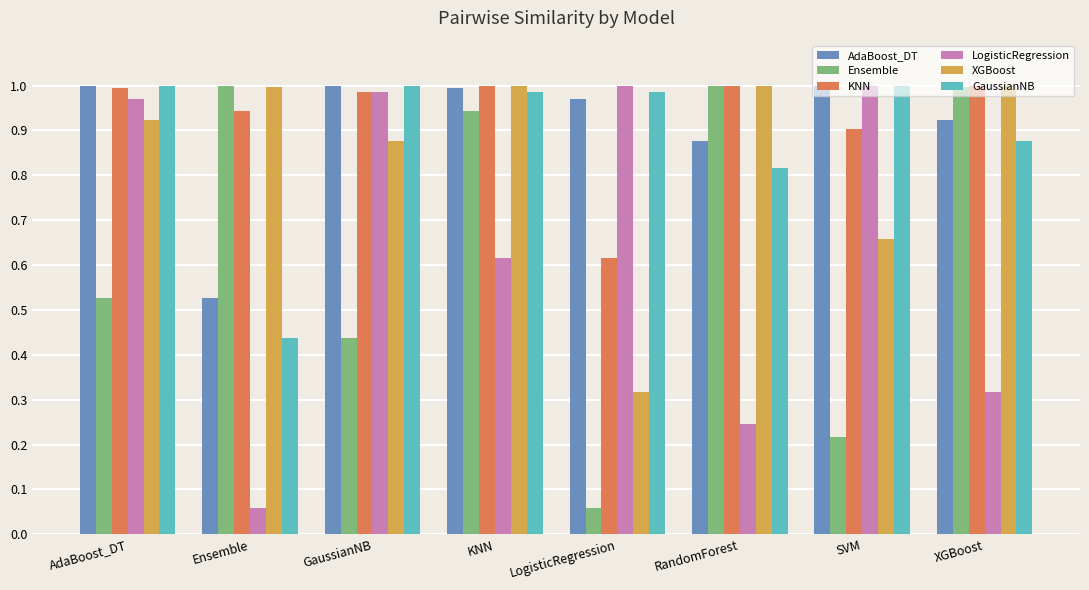

What is the sum of the Ensemble values at Ensemble and LogisticRegression?

1.1